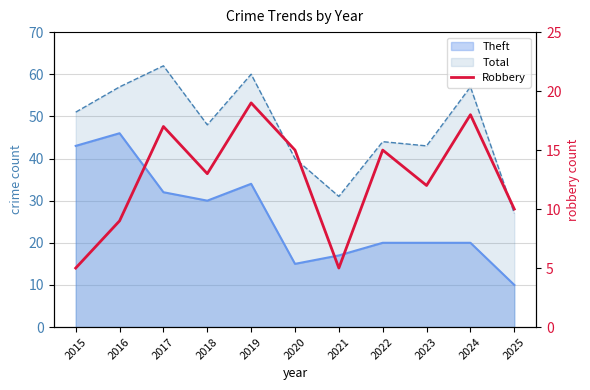

What is the change in value from 2016 to 2022?

+6